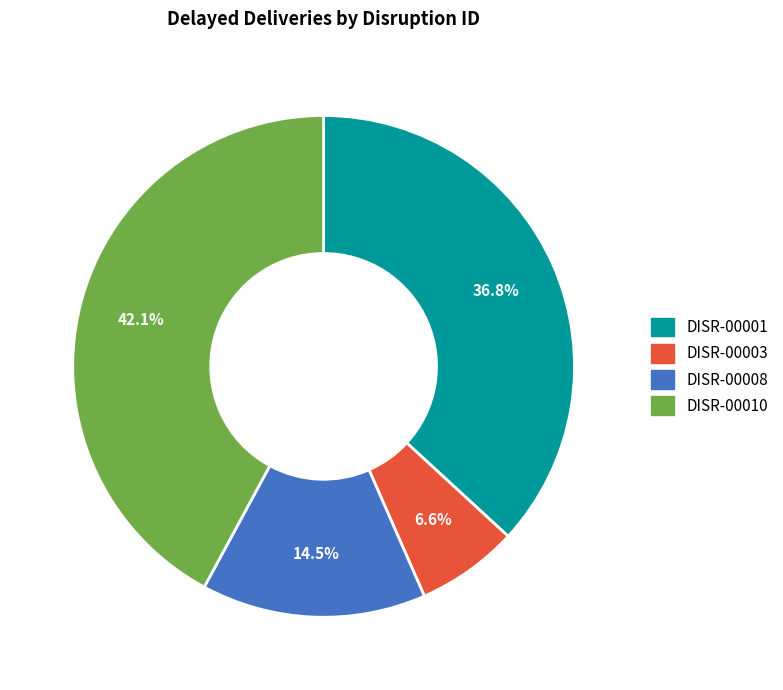

Is the sum of DISR-00001 and DISR-00003 greater than half?

No